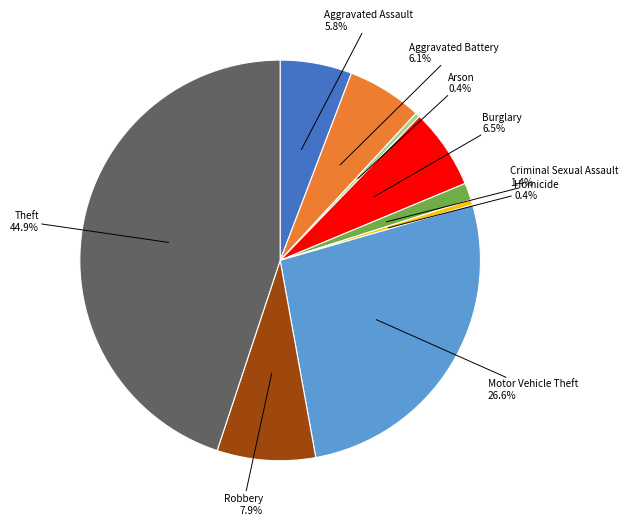

Does any single category account for the majority?

No